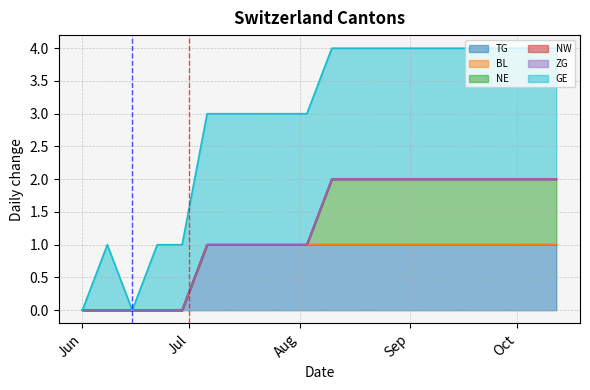

What is the greatest value displayed?

2